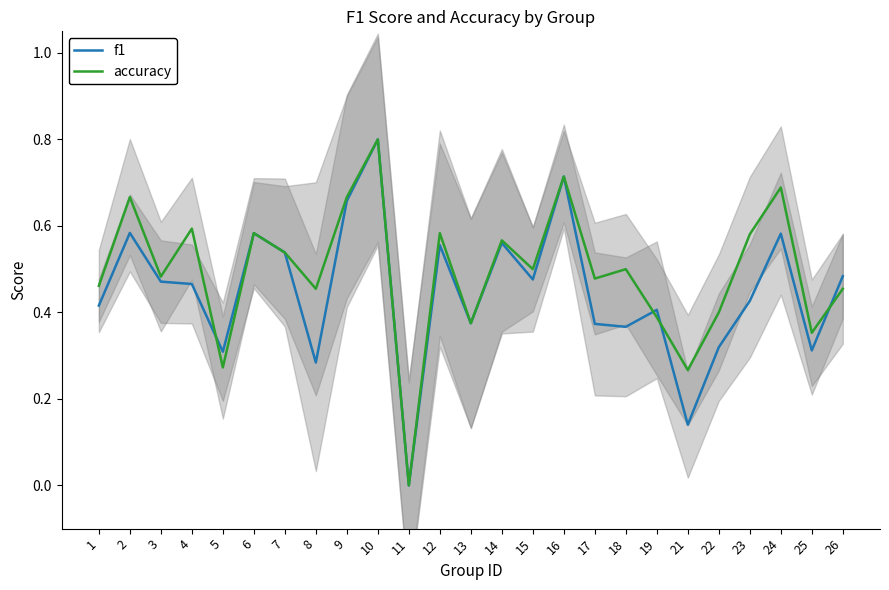

What are all the series names shown in the legend?

f1, accuracy